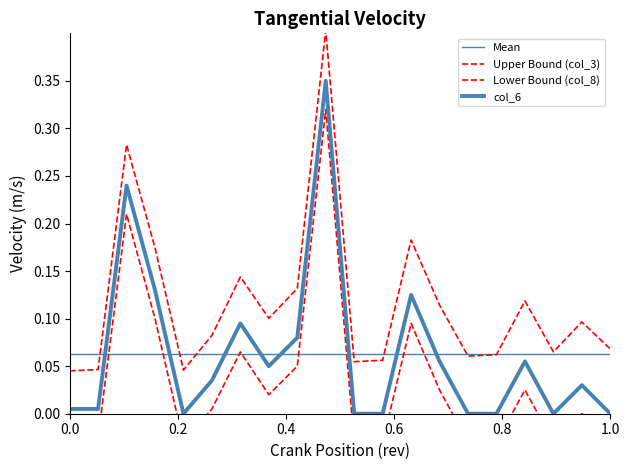

Reading left to right, extract all data points from this chart.

Mean: 0.1	0.1	0.1	0.1	0.1	0.1	0.1	0.1	0.1	0.1	0.1	0.1	0.1	0.1	0.1	0.1	0.1	0.1	0.1	0.1
Upper Bound (col_3): 0.0	0.0	0.3	0.2	0.0	0.1	0.1	0.1	0.1	0.4	0.1	0.1	0.2	0.1	0.1	0.1	0.1	0.1	0.1	0.1
Lower Bound (col_8): -0.0	-0.0	0.2	0.1	-0.0	0.0	0.1	0.0	0.0	0.3	-0.0	-0.0	0.1	0.0	-0.0	-0.0	0.0	-0.0	-0.0	-0.0
col_6: 0.0	0.0	0.2	0.1	0.0	0.0	0.1	0.0	0.1	0.3	0.0	0.0	0.1	0.1	0.0	0.0	0.1	0.0	0.0	0.0